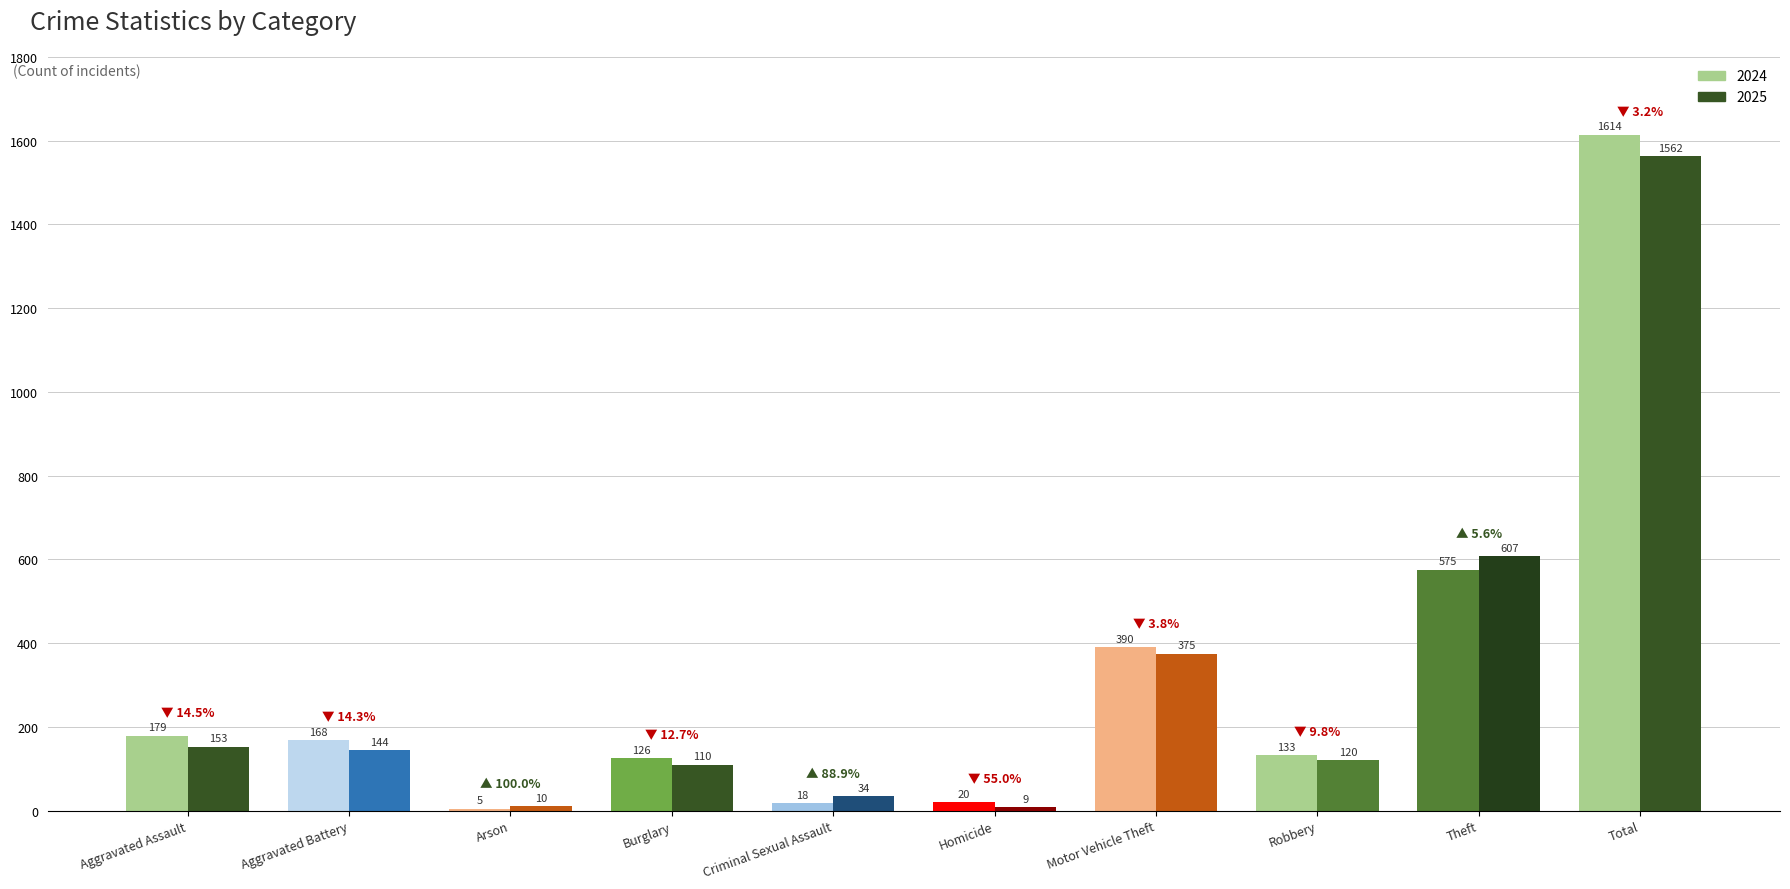

Which series has the largest range (max minus min)?

2024